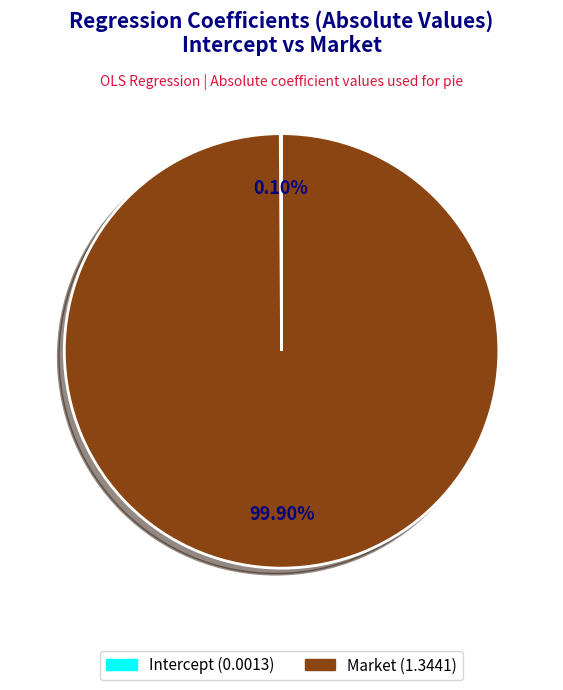

Which slice is the largest?

Market